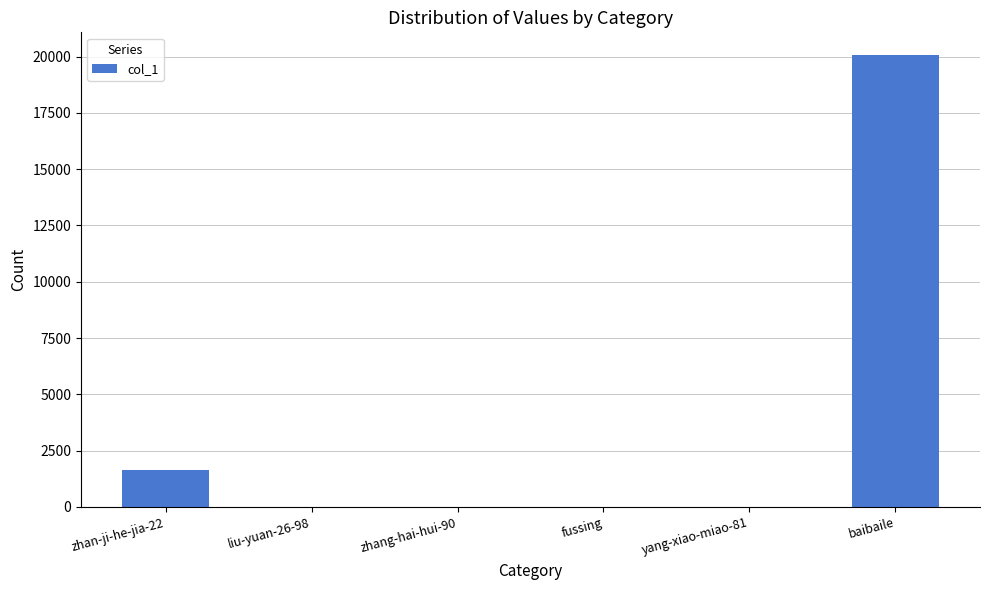

What is the sum of all values?

21755